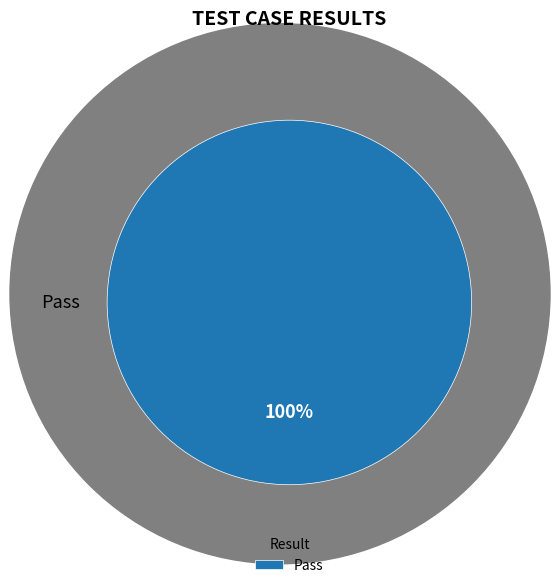

Count the number of slices in the pie.

1